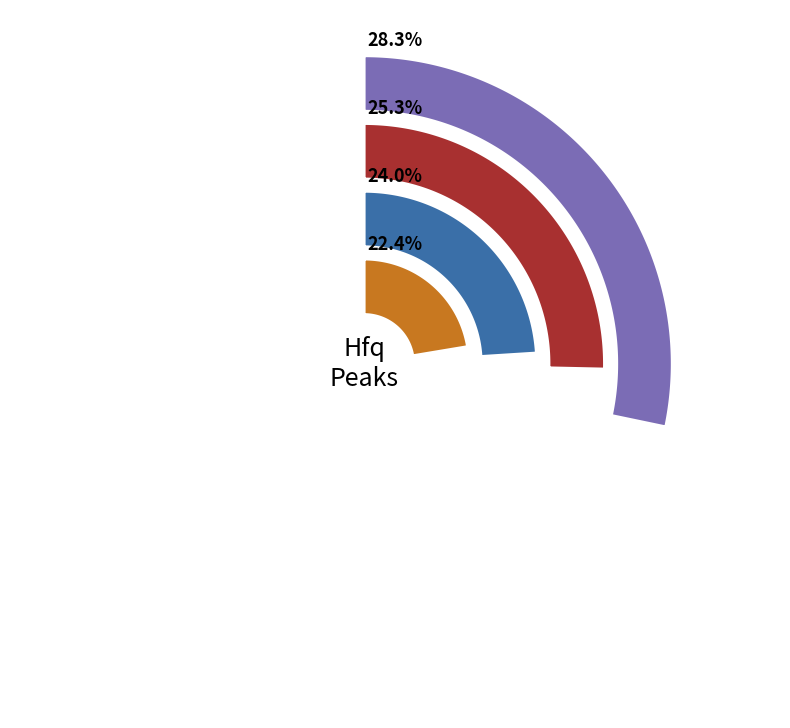

Which has a higher value, 3UTR or sRNA?

sRNA